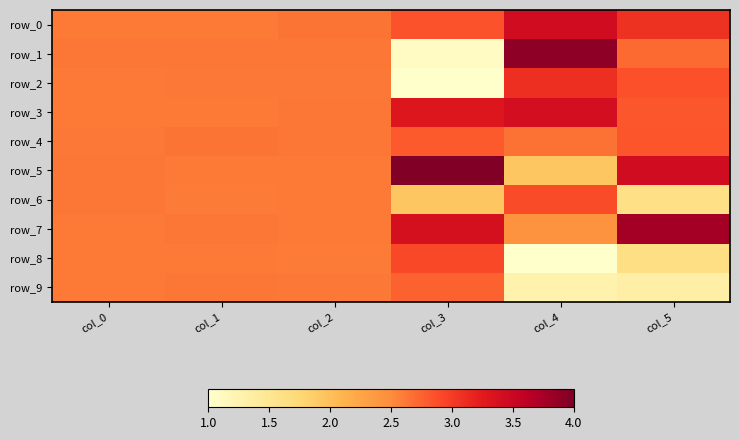

What is the average value of the row_8 series?

2.2